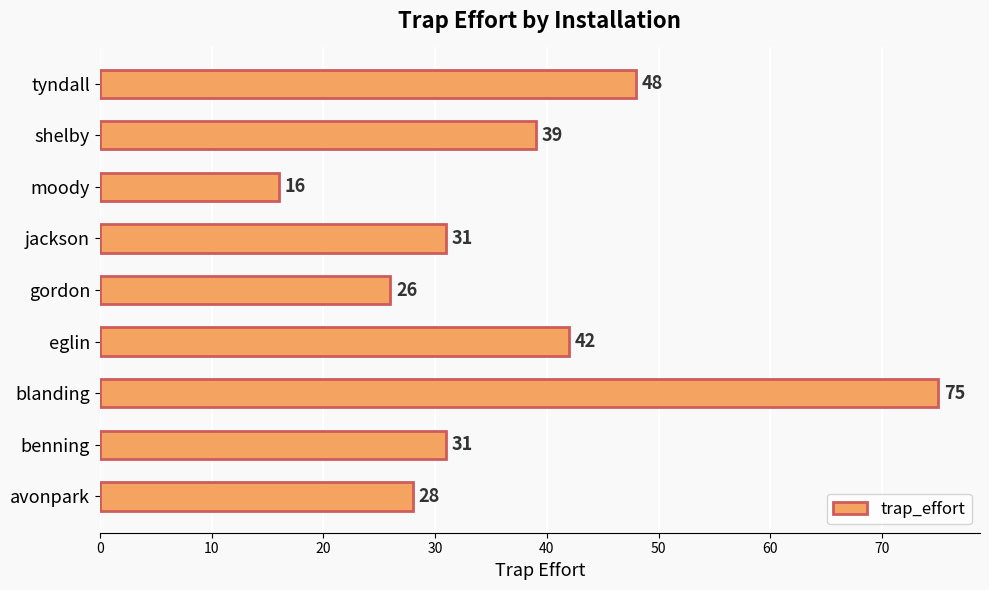

Read the value at jackson.

31